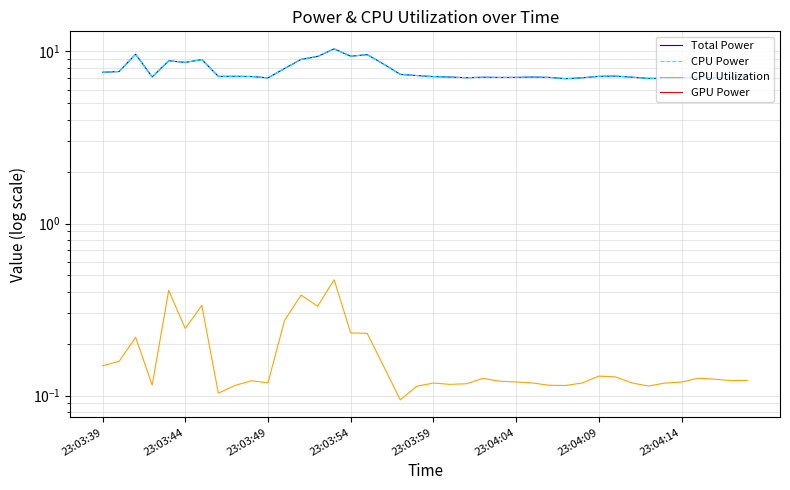

True or false: CPU Utilization and CPU Power intersect in this chart.

False